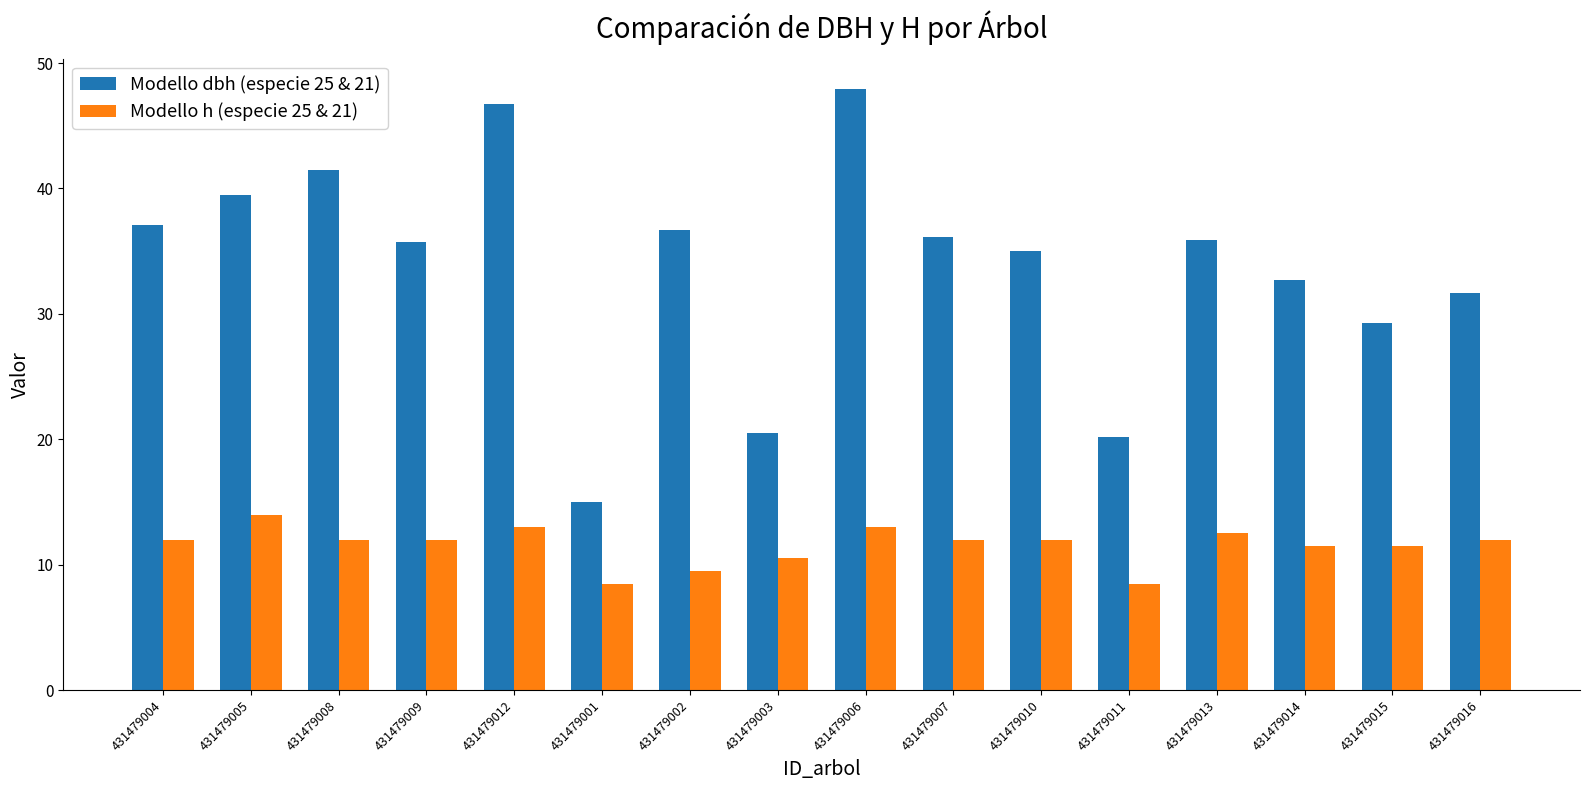

At which category is the sum across all series the highest?

431479006